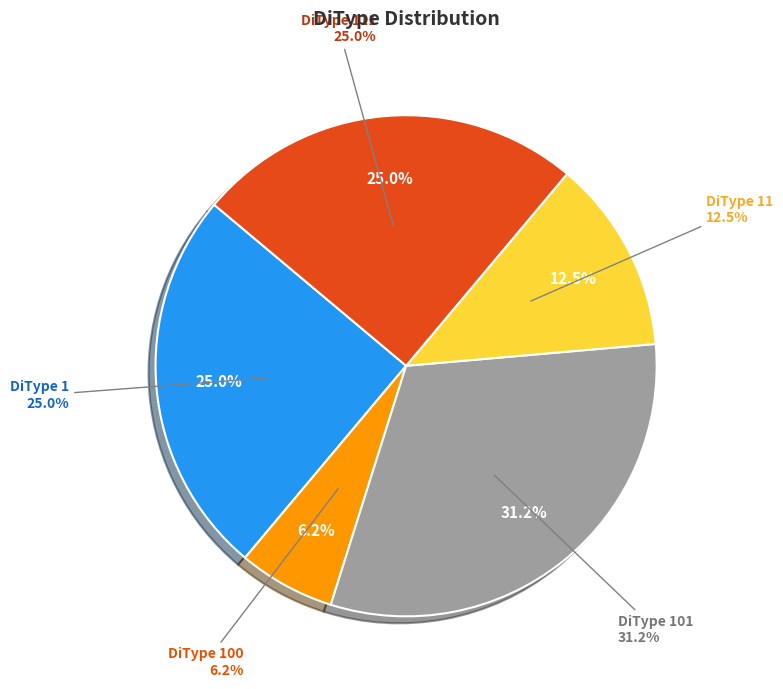

Which slice is the smallest?

100